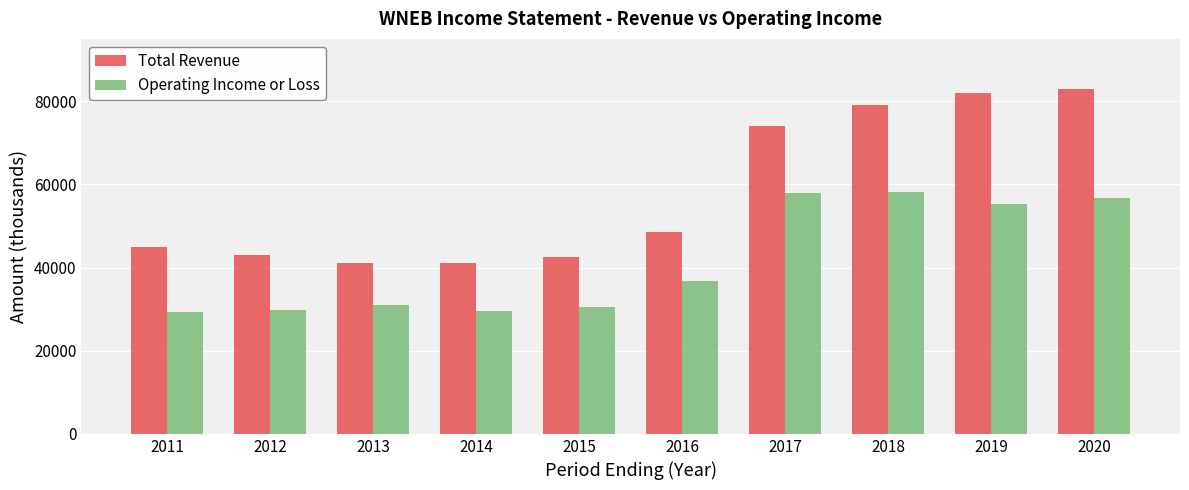

How many categories are shown in the chart?

10